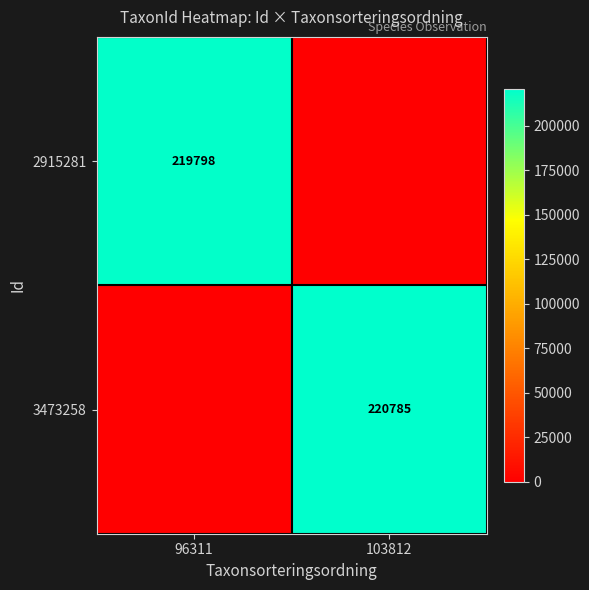

At which category is the sum across all series the highest?

103812